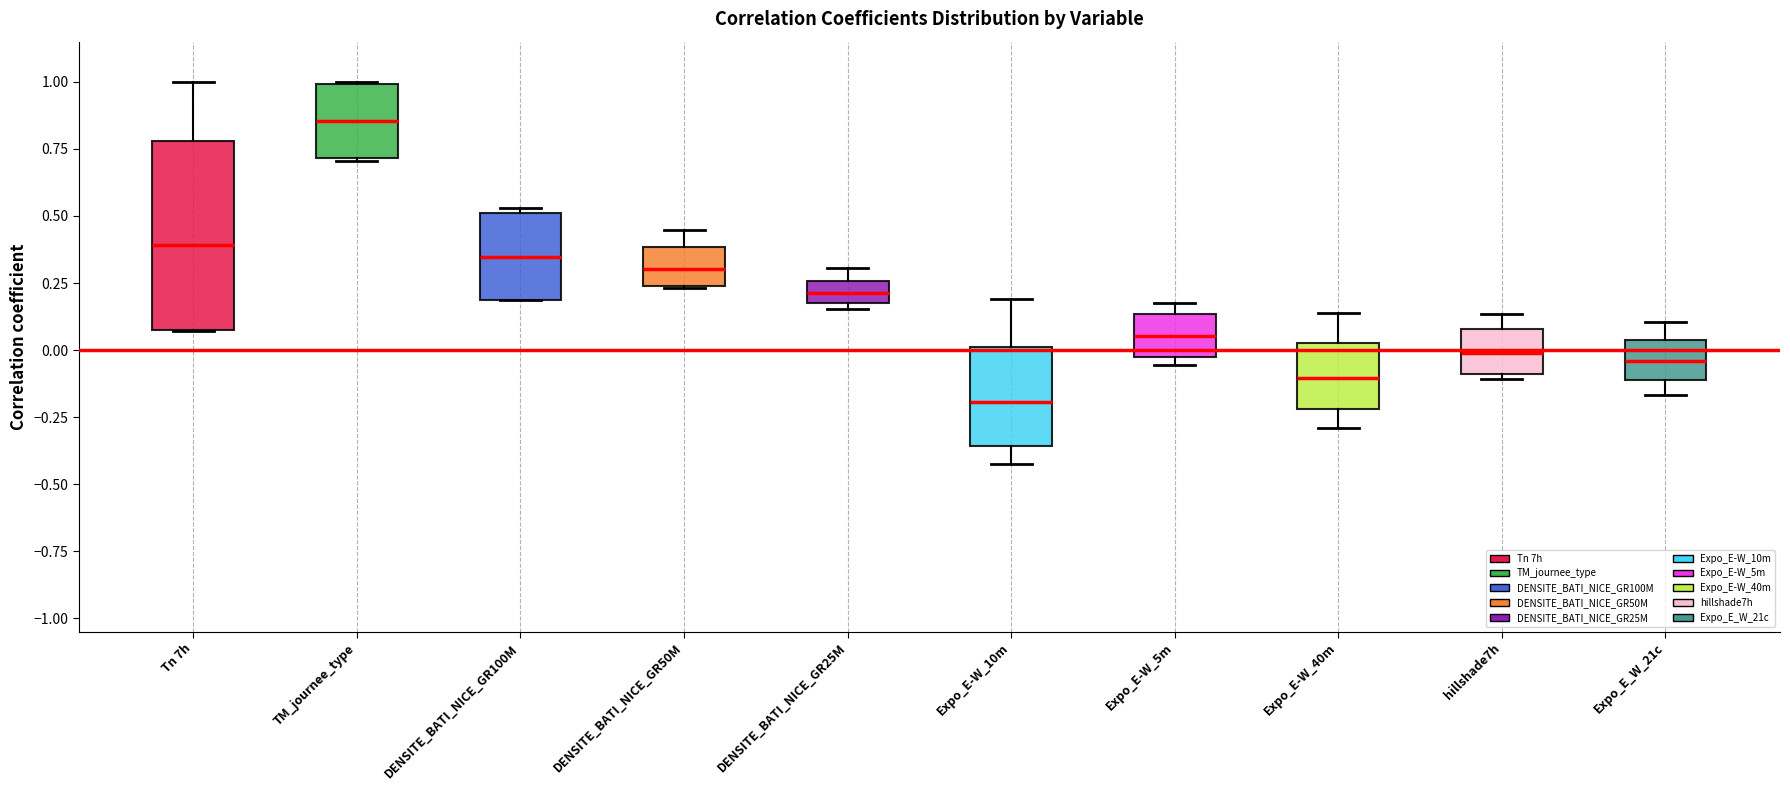

Reading left to right, transcribe this box plot: for each box, give where its median line is, the range the box spans, and where its two whiskers end, as read against the y-axis. The values are not printed on the chart, so give them approximately, as read against the axis.

Tn 7h: median 0.40, box 0.10 to 0.80, whiskers 0.05 to 1.00
TM_journee_type: median 0.85, box 0.70 to 1.00, whiskers 0.70 to 1.00
DENSITE_BATI_NICE_GR100M: median 0.35, box 0.20 to 0.50, whiskers 0.20 to 0.55
DENSITE_BATI_NICE_GR50M: median 0.30, box 0.25 to 0.40, whiskers 0.25 to 0.45
DENSITE_BATI_NICE_GR25M: median 0.20 (inside the box), box 0.20 to 0.25, whiskers 0.15 to 0.30
Expo_E-W_10m: median -0.20, box -0.35 to 0.00, whiskers -0.45 to 0.20
Expo_E-W_5m: median 0.05, box -0.05 to 0.15, whiskers -0.05 (just below the box's lower edge) to 0.20
Expo_E-W_40m: median -0.10, box -0.20 to 0.00, whiskers -0.30 to 0.15
hillshade7h: median 0.00, box -0.10 to 0.10, whiskers -0.10 (just below the box's lower edge) to 0.15
Expo_E_W_21c: median -0.05, box -0.10 to 0.05, whiskers -0.15 to 0.10